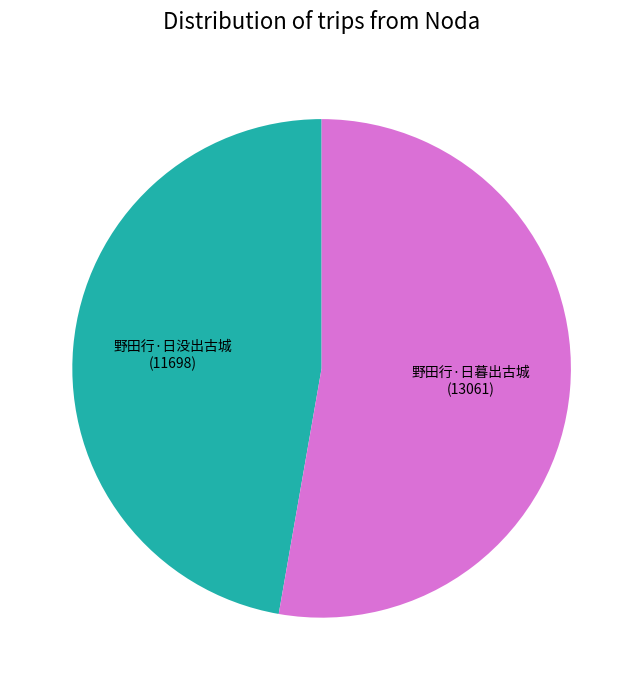

Is there any slice that represents more than half of the pie?

Yes